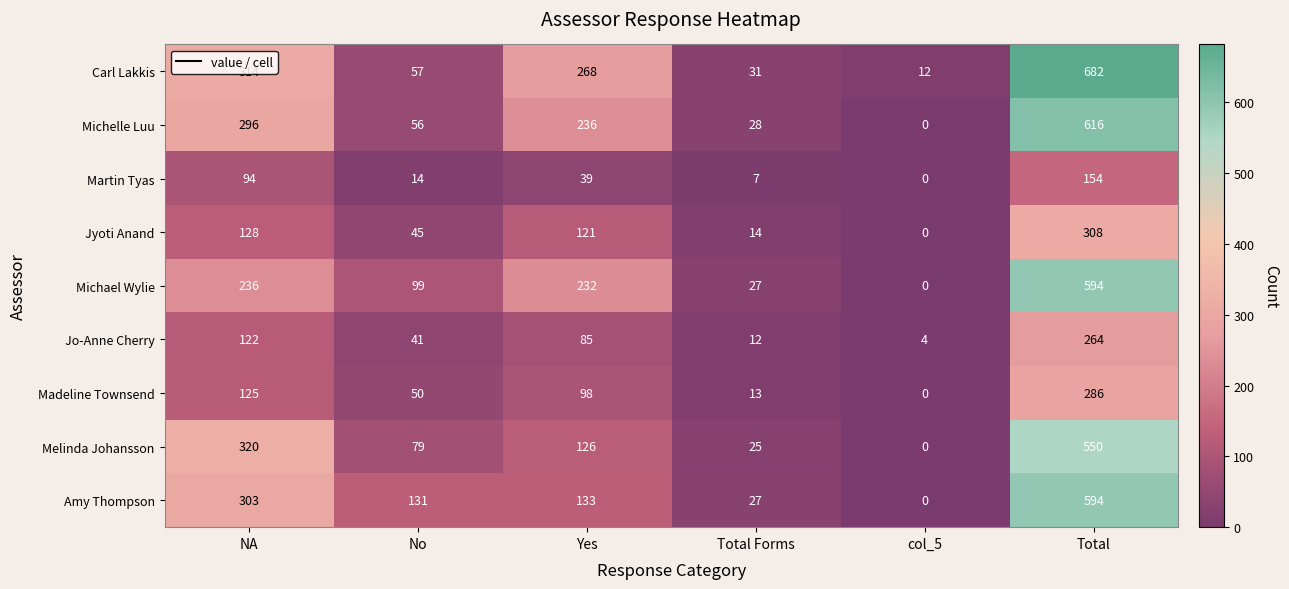

List the labels in order of Amy Thompson value, smallest first.

col_5, Total Forms, No, Yes, NA, Total